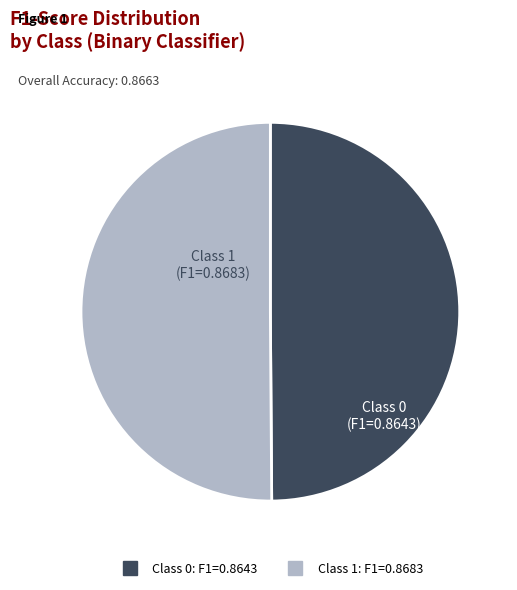

How many slices are in this pie chart?

2